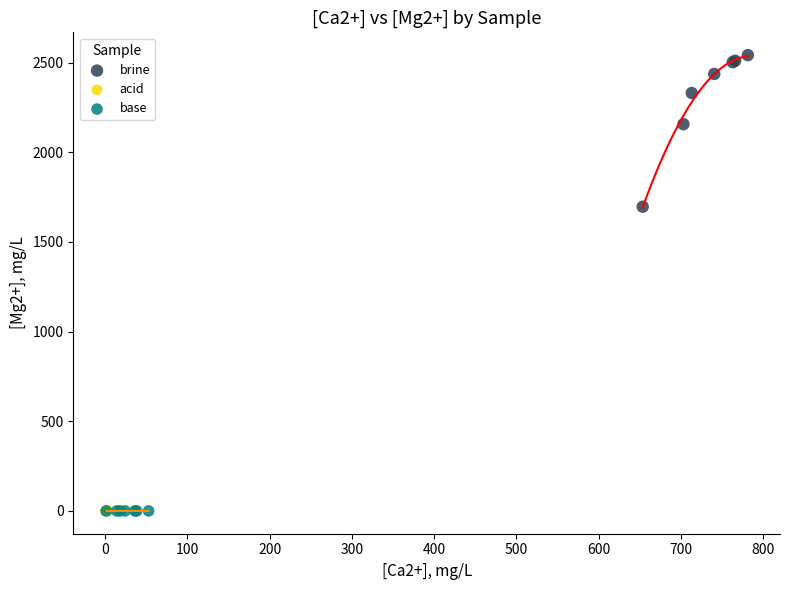

Which series reaches the maximum Y coordinate?

brine